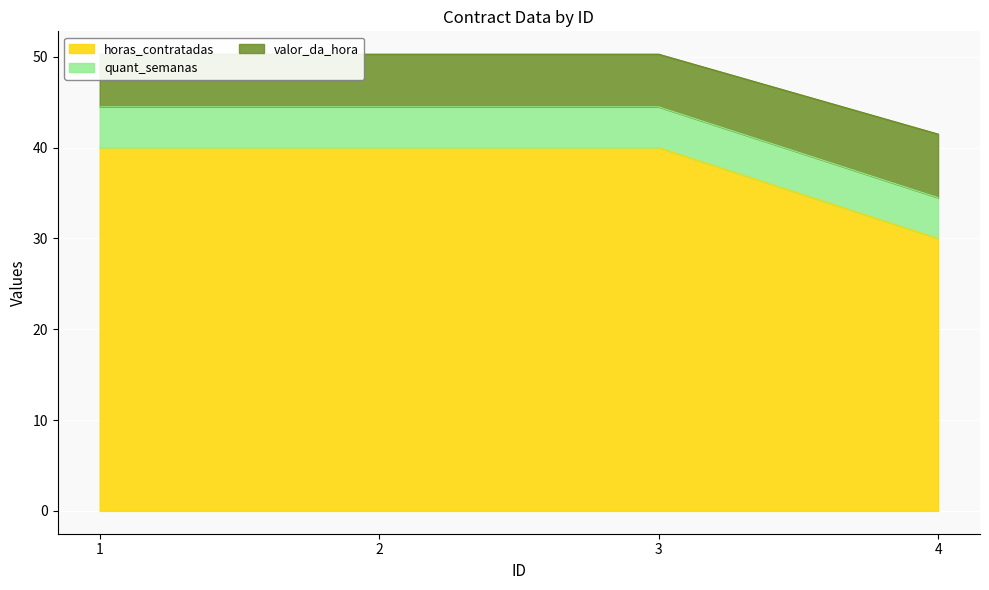

The horas_contratadas series shows 53.1 at 3. True or false?

False